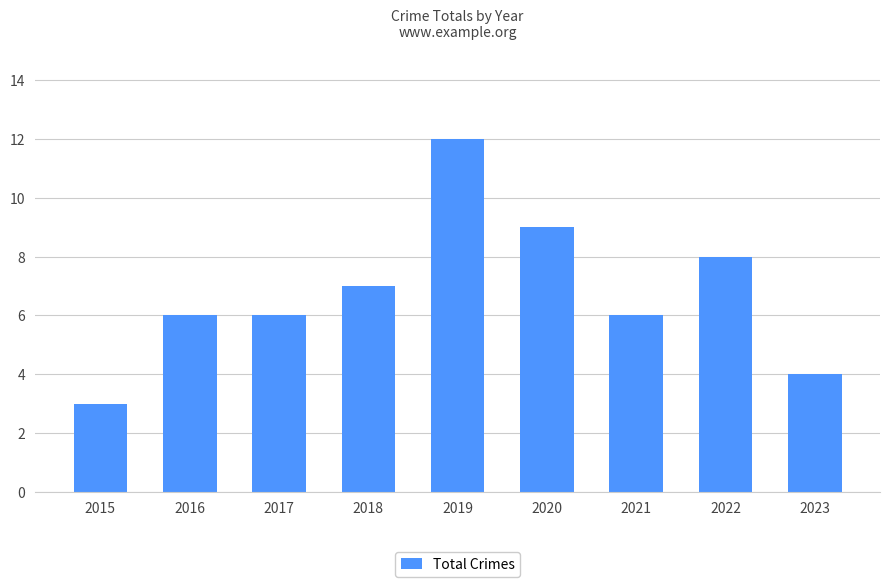

Reading right to left, extract all data points from this chart.

2023=4	2022=8	2021=6	2020=9	2019=12	2018=7	2017=6	2016=6	2015=3